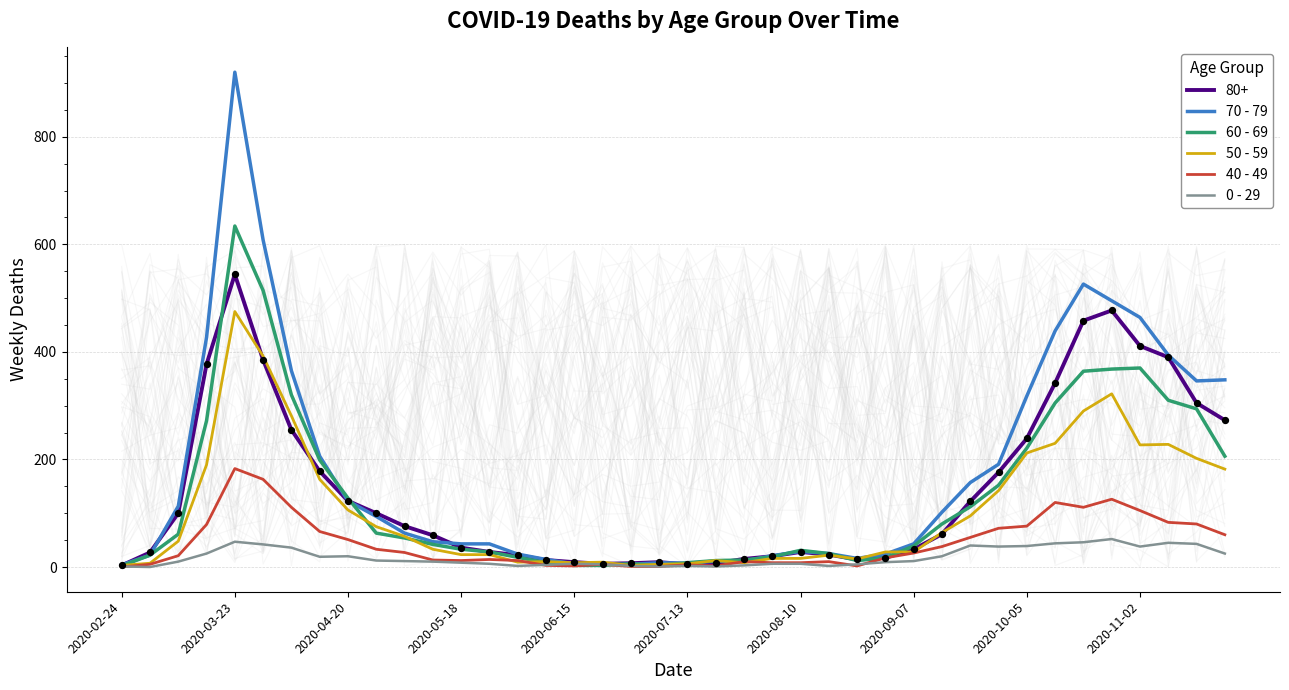

Which series has the largest total across all categories?

70 - 79